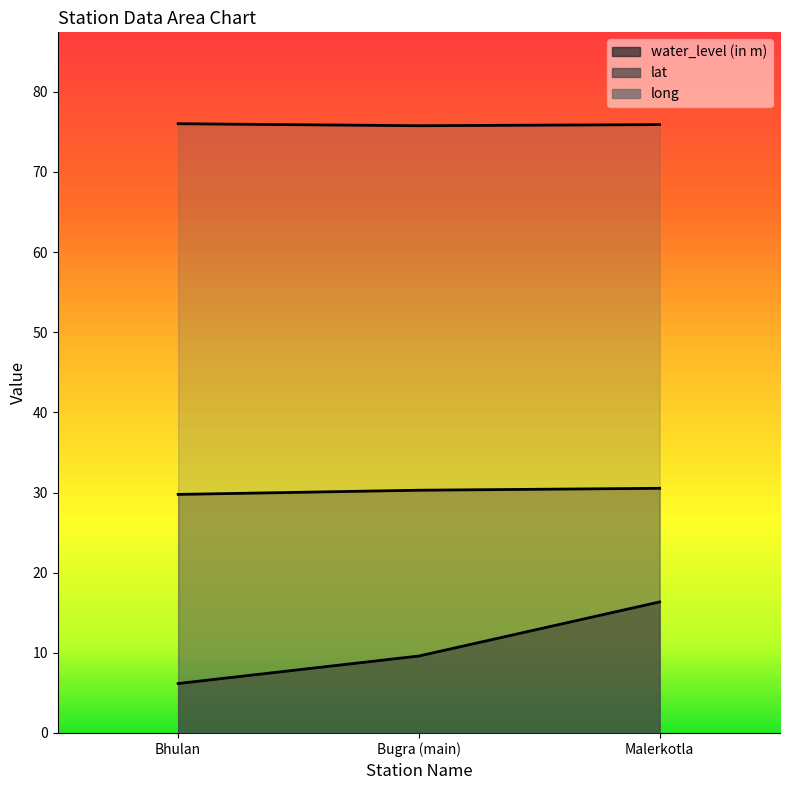

What is the difference between the maximum and minimum values in the long series?

0.2